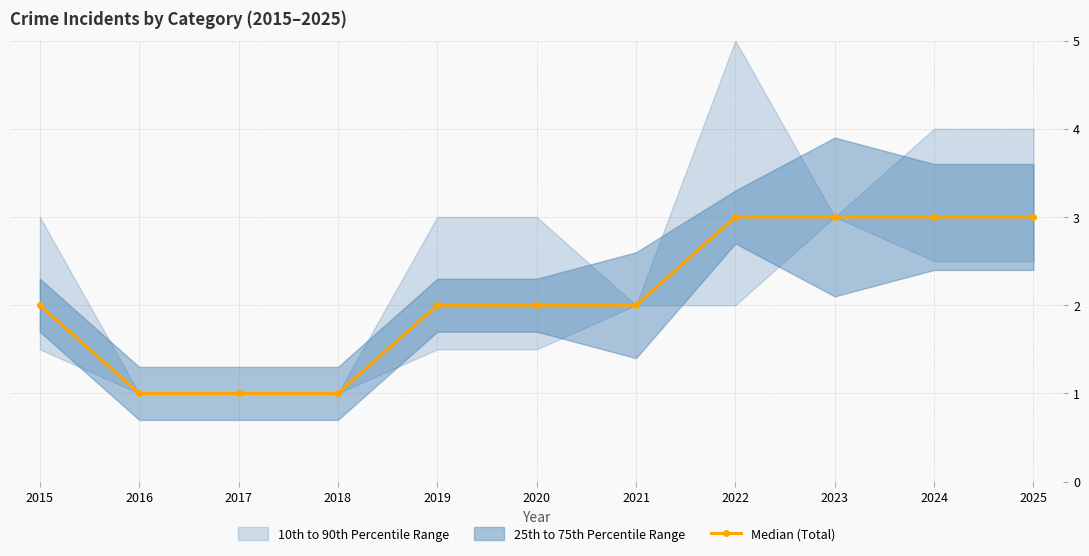

How many data points are above 2?

4